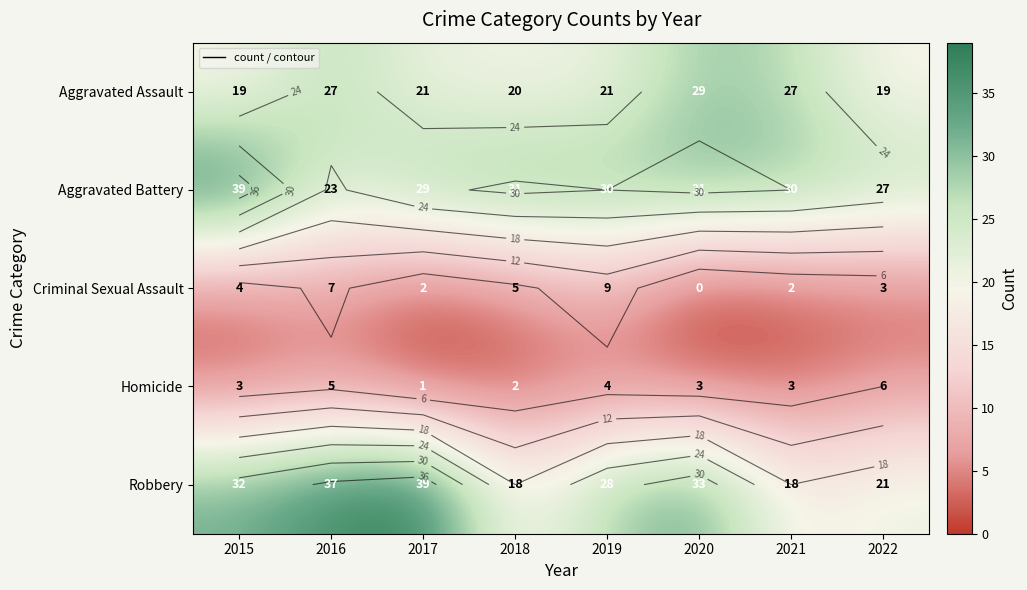

Which series changed the most between 2019 and 2022?

Robbery